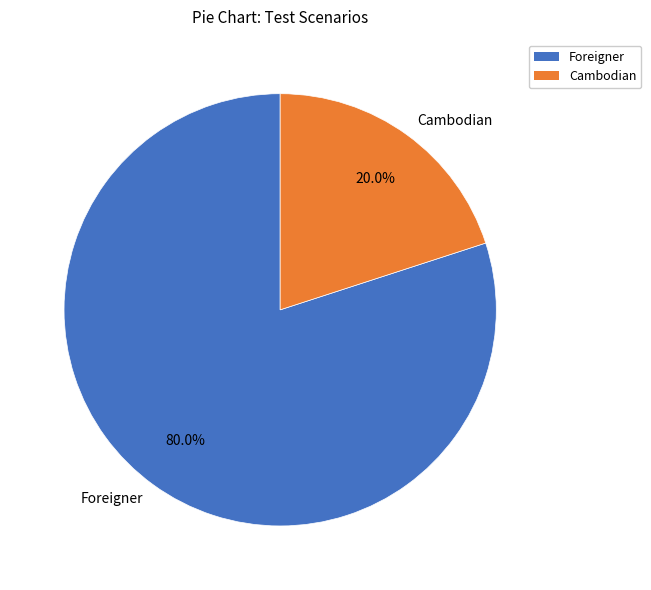

To the nearest percent, what is the combined percentage of Cambodian and Foreigner?

100%